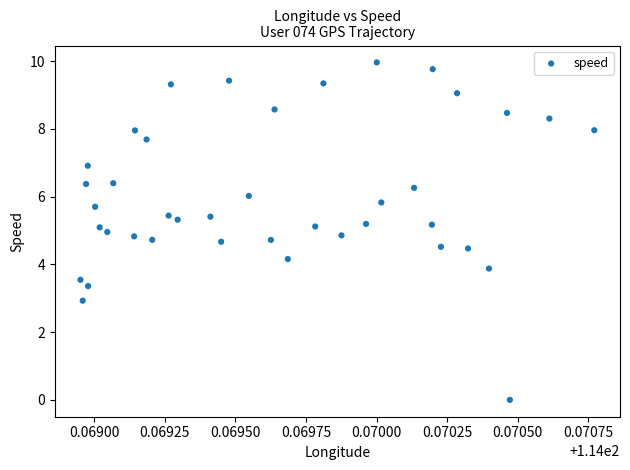

What is the range of Y values (max minus min)?

10.0